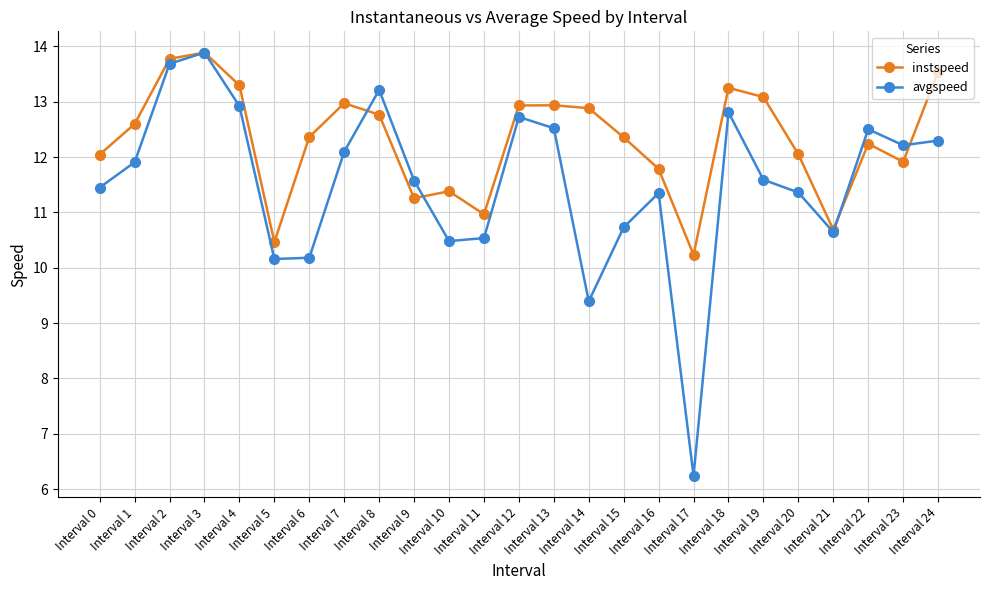

Does the chart display data point markers on the line(s)?

Yes